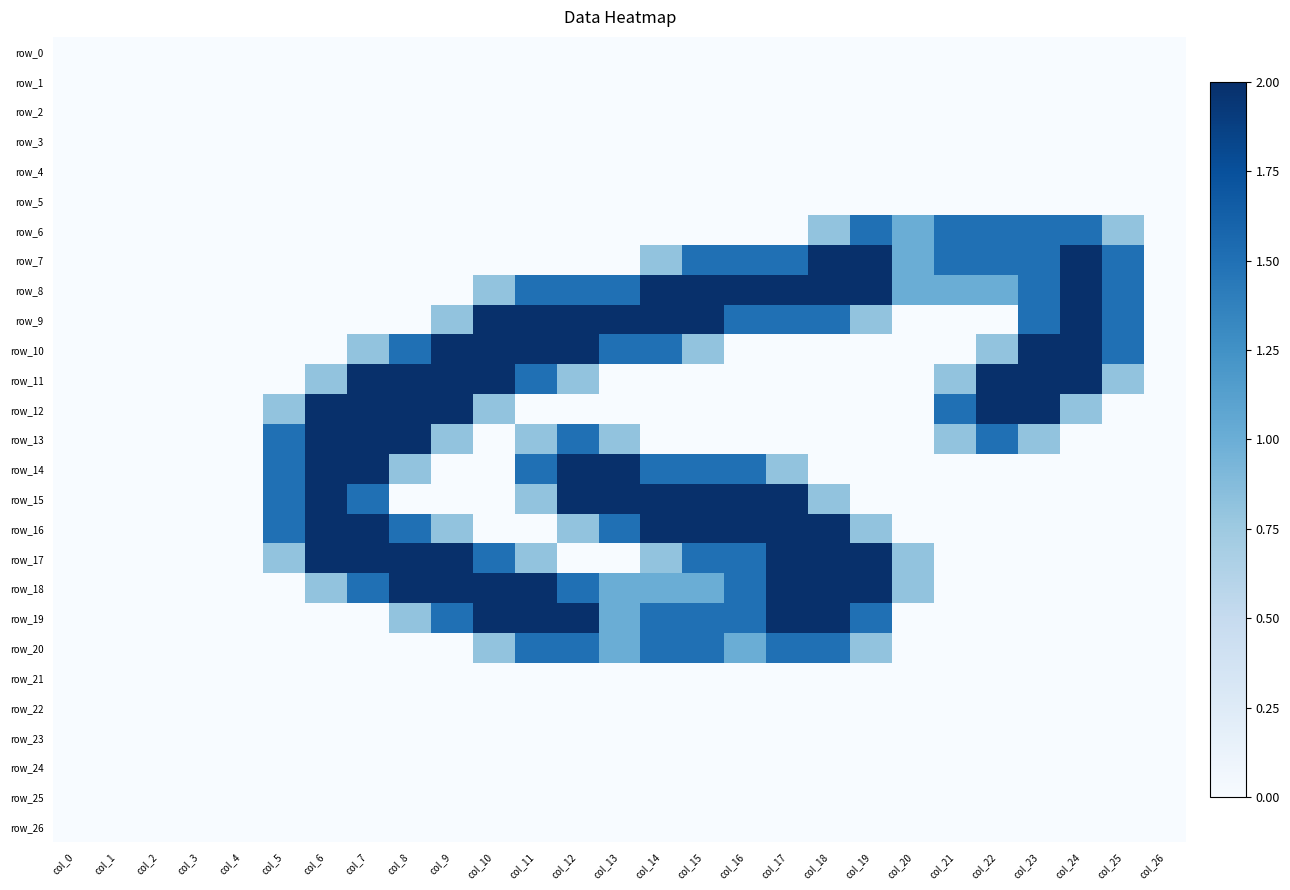

What is the sum of all row_9 values?

23.1